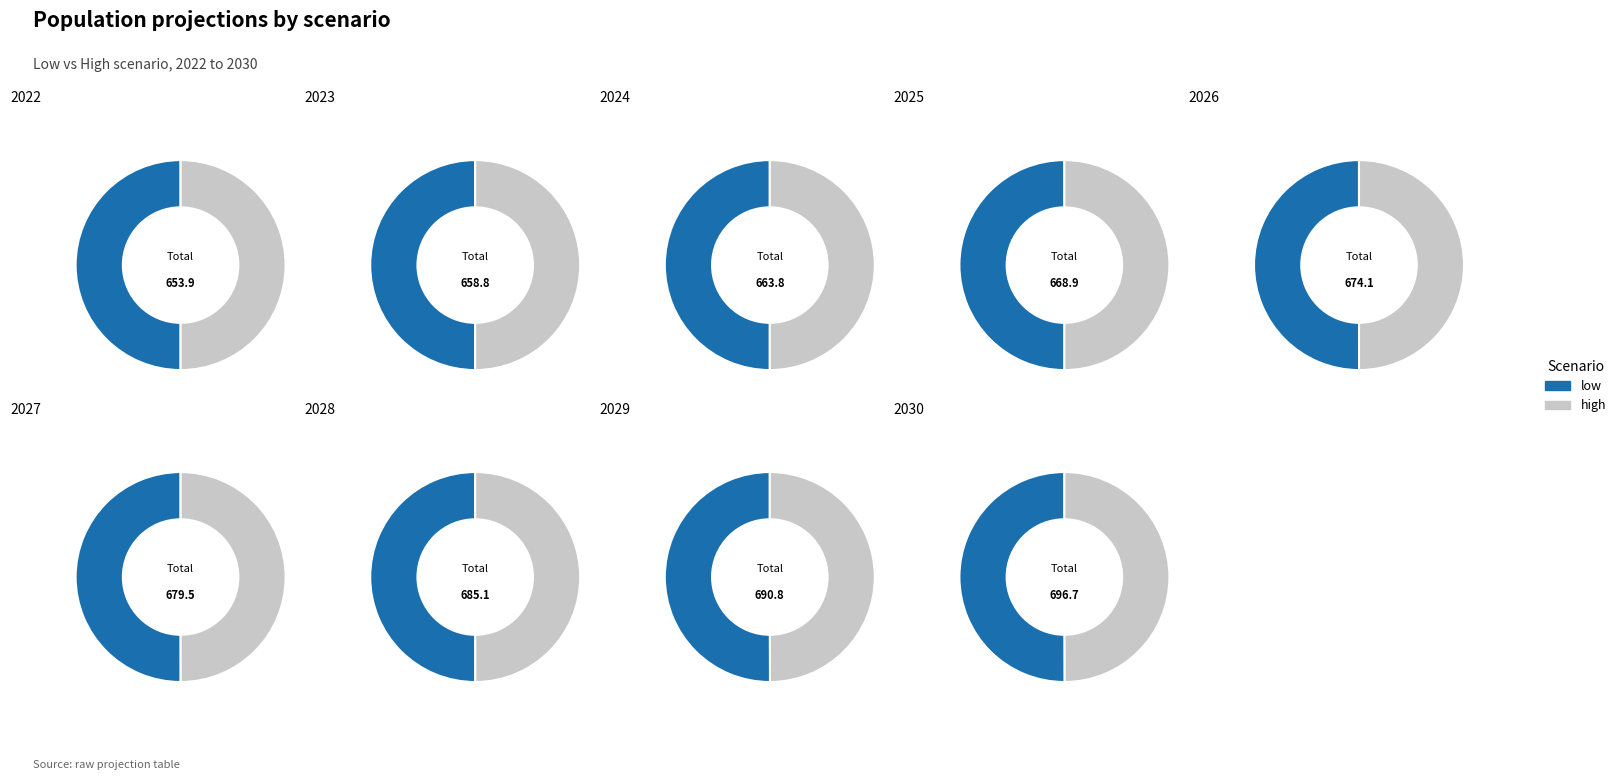

How many segments does this pie chart have?

2